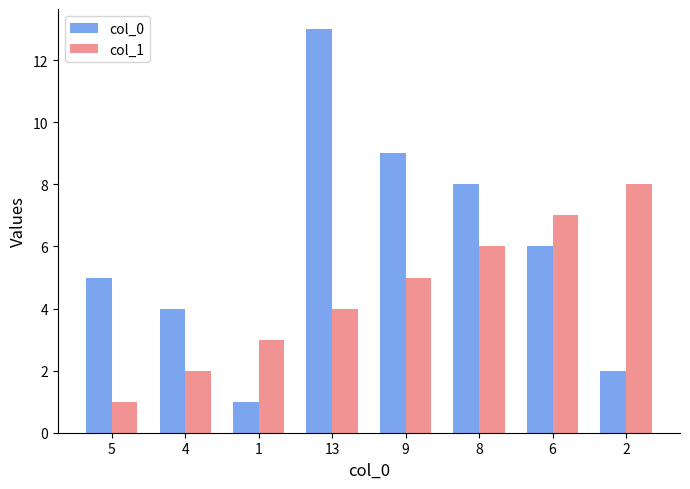

What is the label of the 8th bar from the right?

5